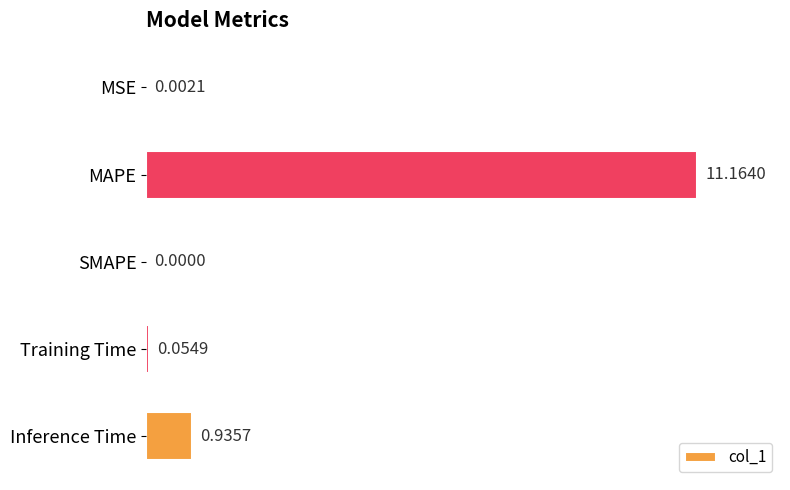

Which category has the highest value across all series?

MAPE